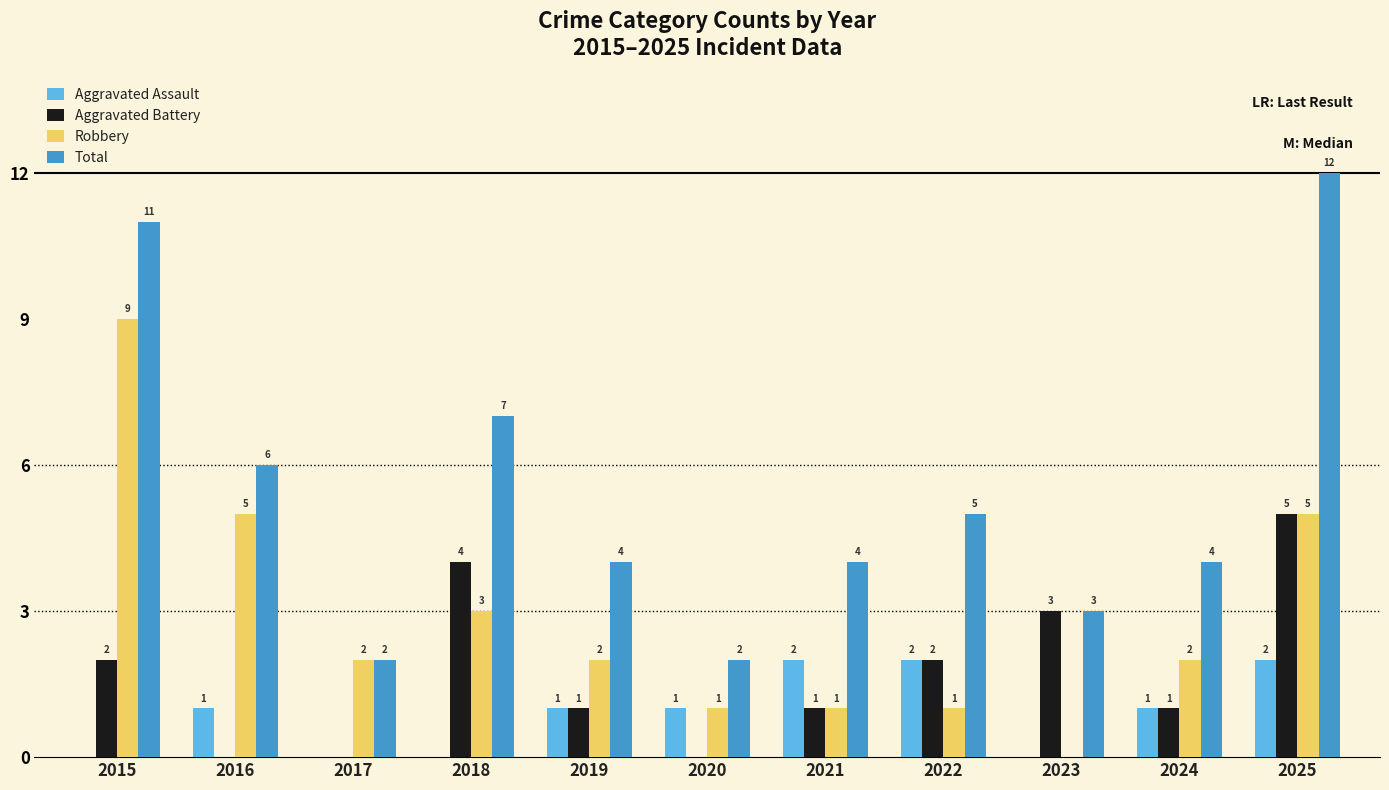

Reading left to right, extract all data points from this chart.

Aggravated Assault: 0	1	0	0	1	1	2	2	0	1	2
Aggravated Battery: 2	0	0	4	1	0	1	2	3	1	5
Robbery: 9	5	2	3	2	1	1	1	0	2	5
Total: 11	6	2	7	4	2	4	5	3	4	12